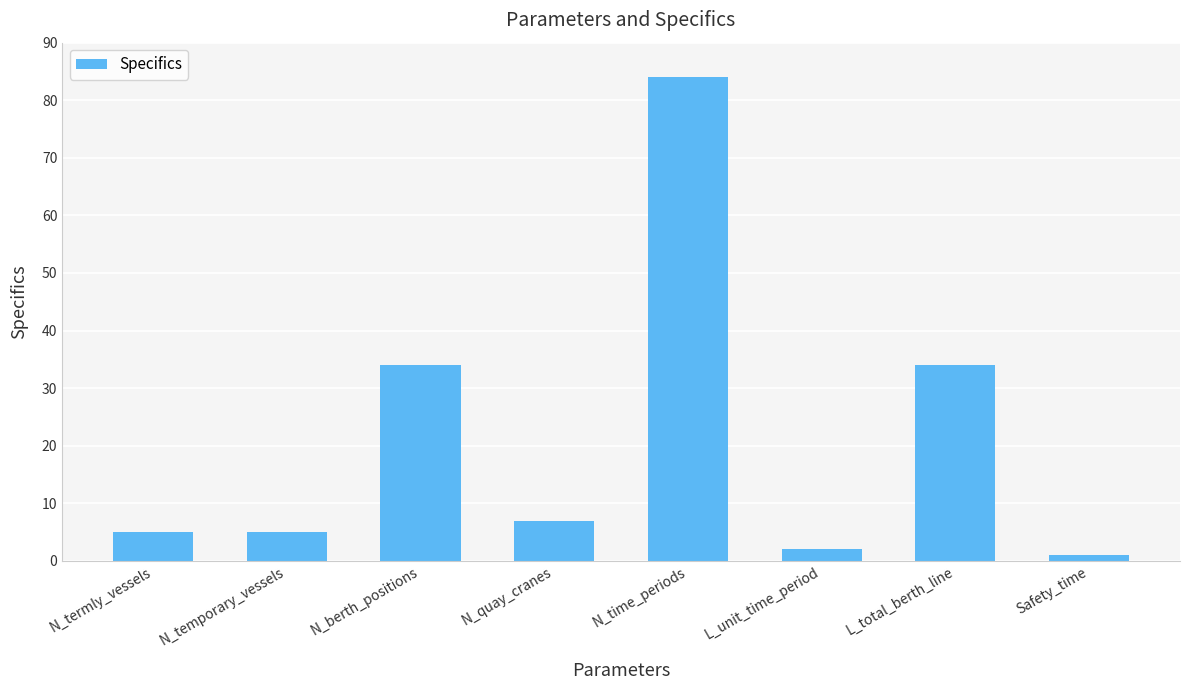

Reading left to right, transcribe all the data shown in this chart.

N_termly_vessels=5	N_temporary_vessels=5	N_berth_positions=34	N_quay_cranes=7	N_time_periods=84	L_unit_time_period=2	L_total_berth_line=34	Safety_time=1